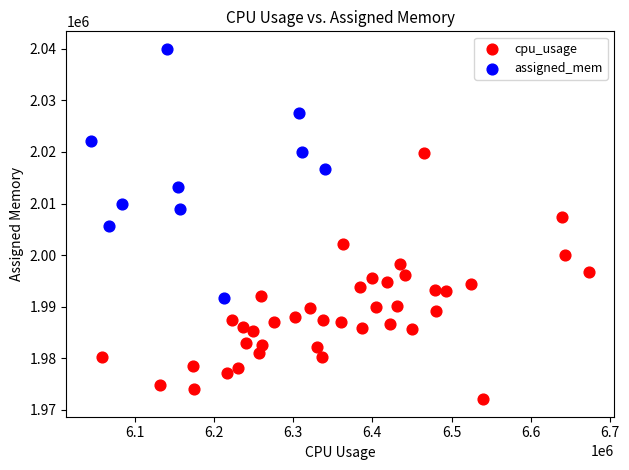

Which series reaches the minimum Y coordinate?

cpu_usage